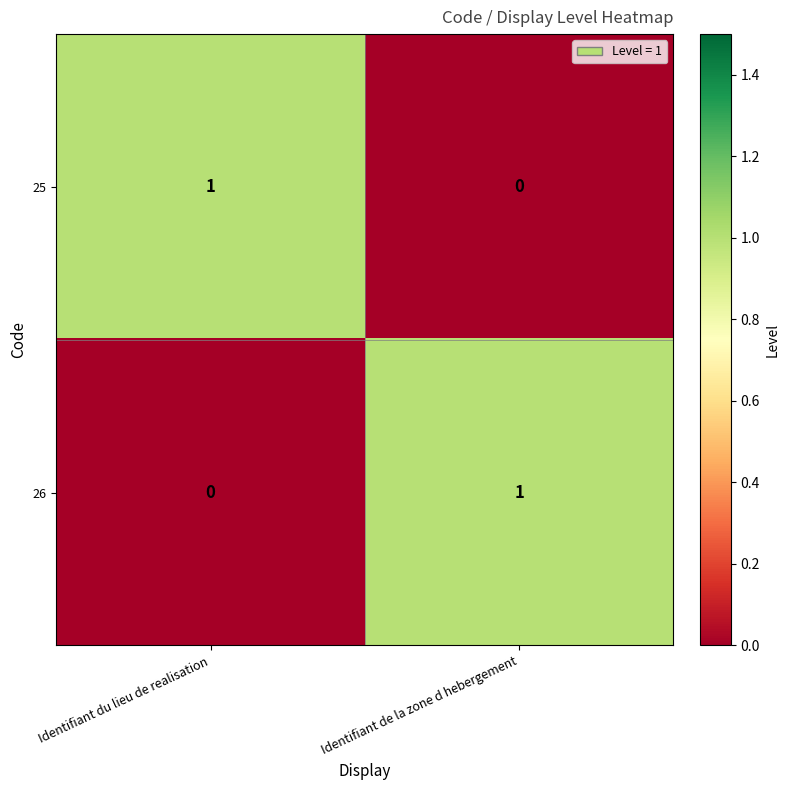

The 26 series shows 1 at Identifiant de la zone d hebergement. True or false?

True